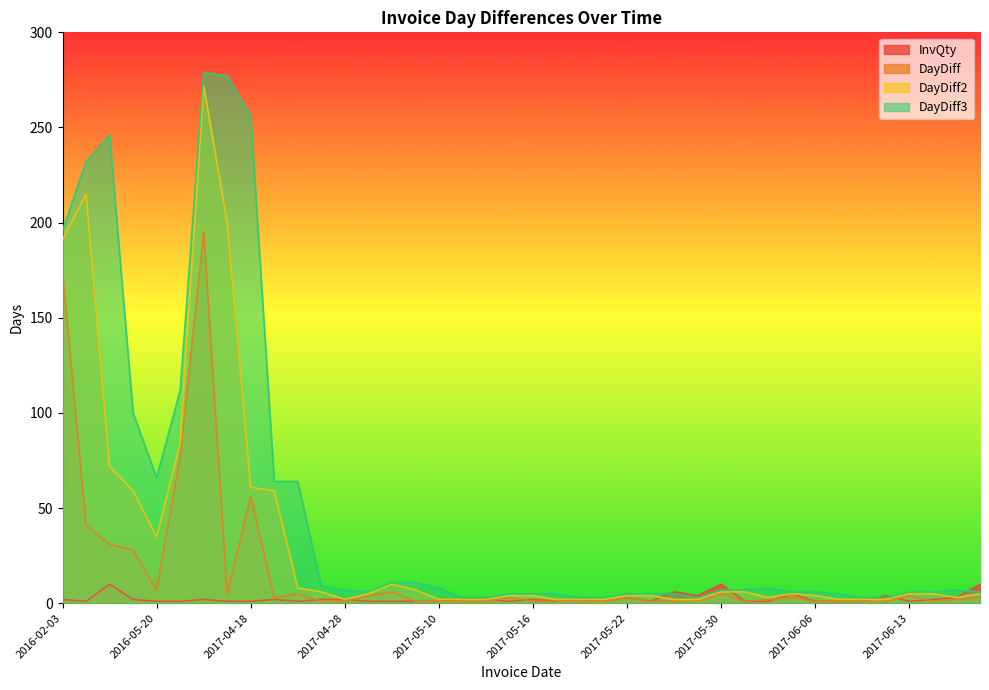

Count the number of categories in the chart.

40